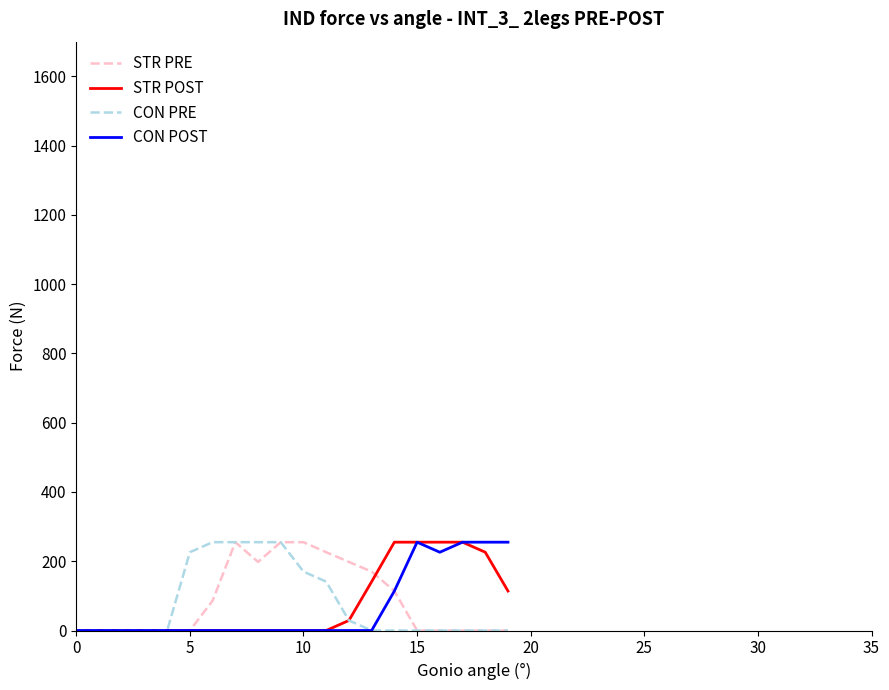

What is the greatest value displayed?

255